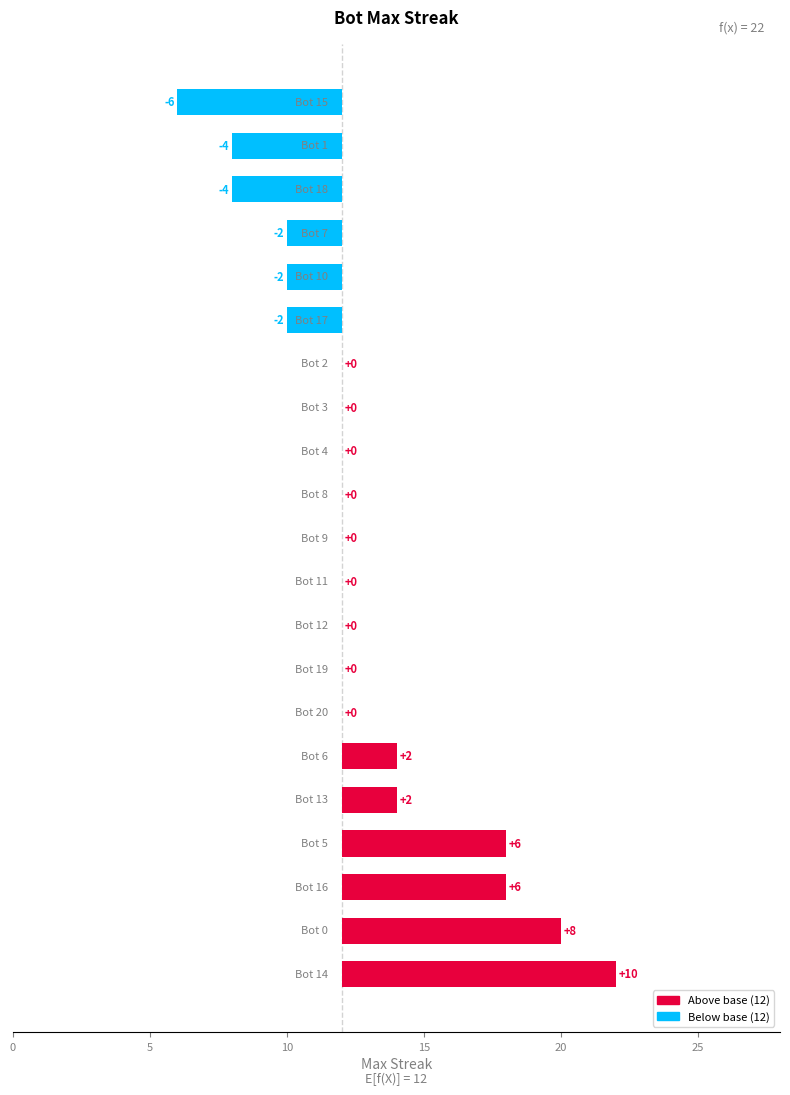

True or false: the data shows 3 at 25.

False